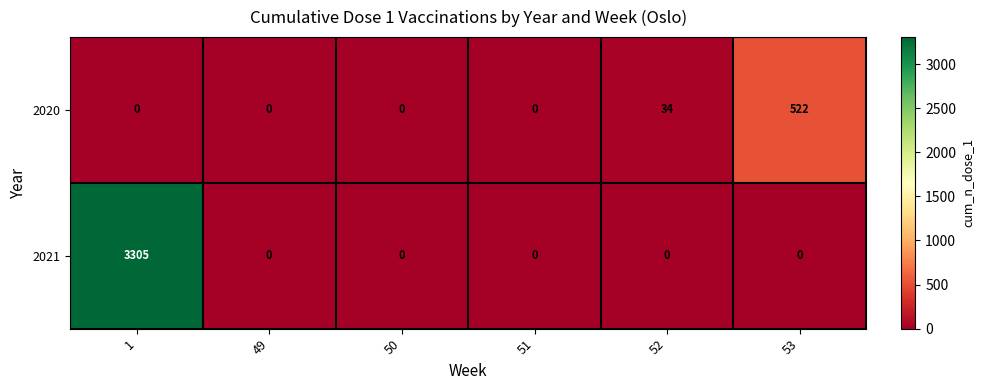

At 53, list the series in order from largest to smallest.

row_0, row_1